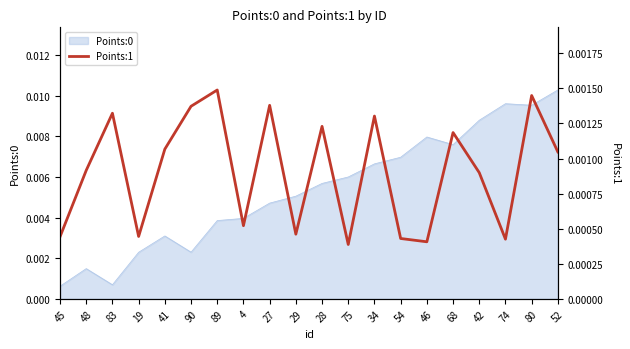

How many points are lower than both their immediate neighbors (excluding endpoints)?

6